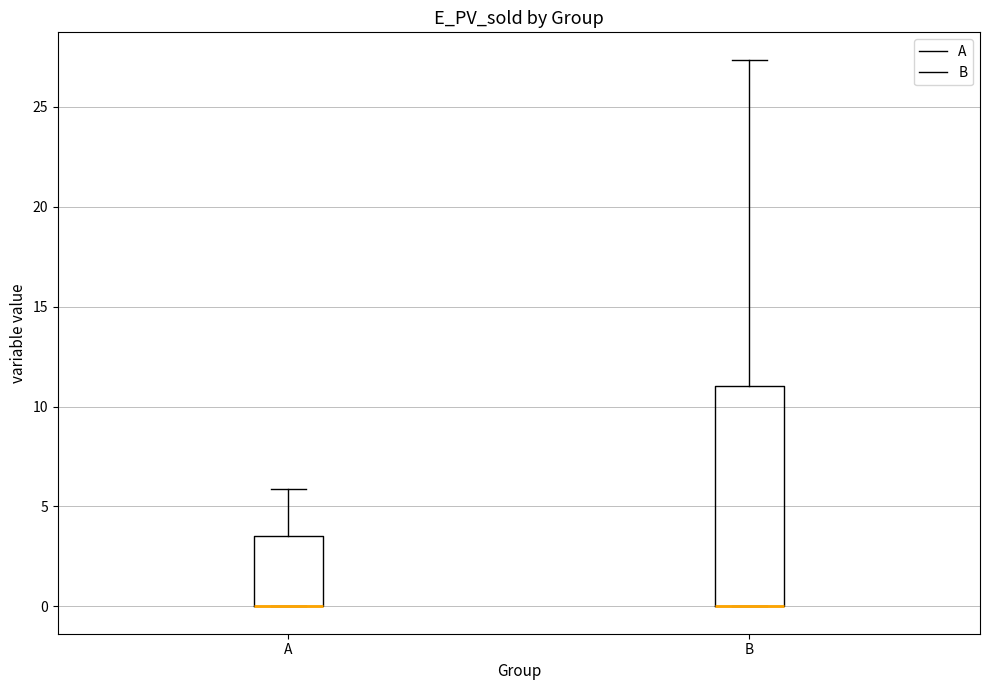

Reading left to right, transcribe this box plot: for each box, give where its median line is, the range the box spans, and where its two whiskers end, as read against the y-axis. The values are not printed on the chart, so give them approximately, as read against the axis.

A: median 0.0 (drawn on the box's lower edge), box 0.0 to 3.5, whiskers 0.0 to 6.0
B: median 0.0 (drawn on the box's lower edge), box 0.0 to 11.0, whiskers 0.0 to 27.5